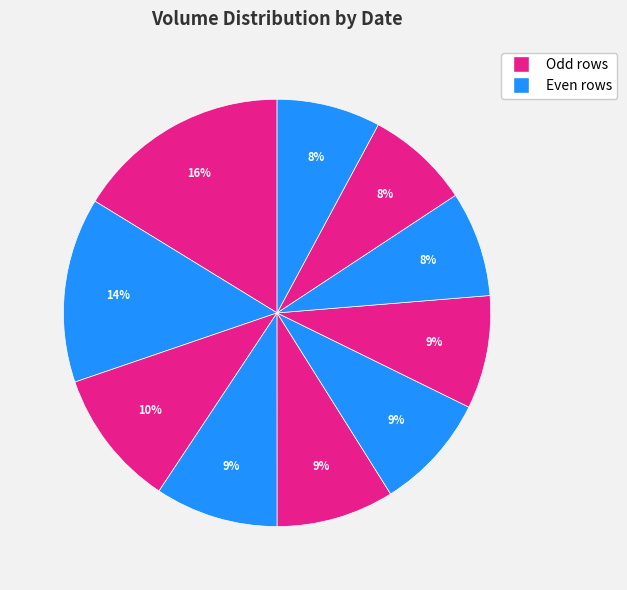

To the nearest percent, what is the average slice percentage?

10%